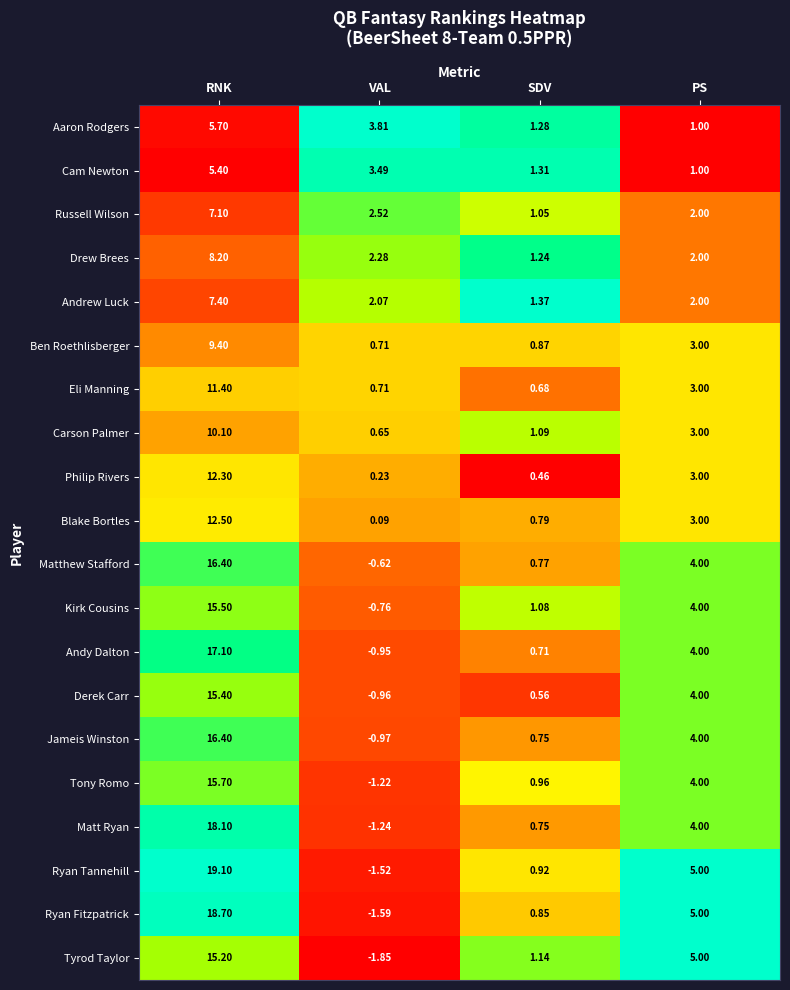

Which series has the widest spread of values?

Ryan Tannehill